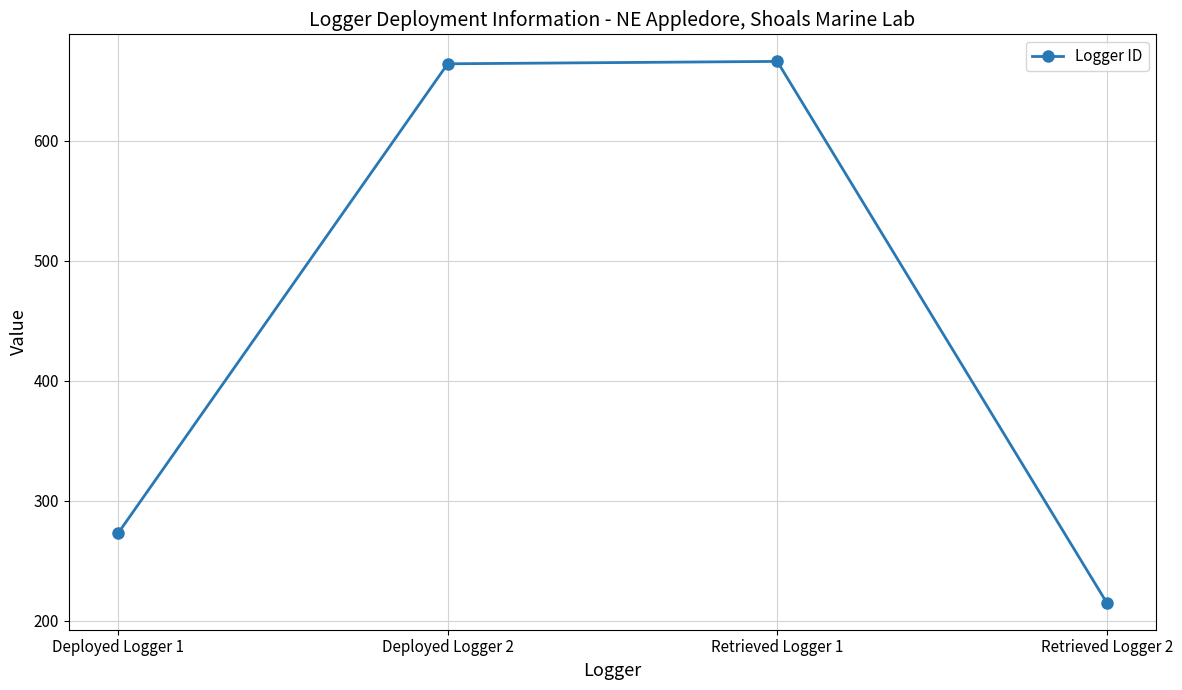

Does the chart display data point markers on the line(s)?

Yes